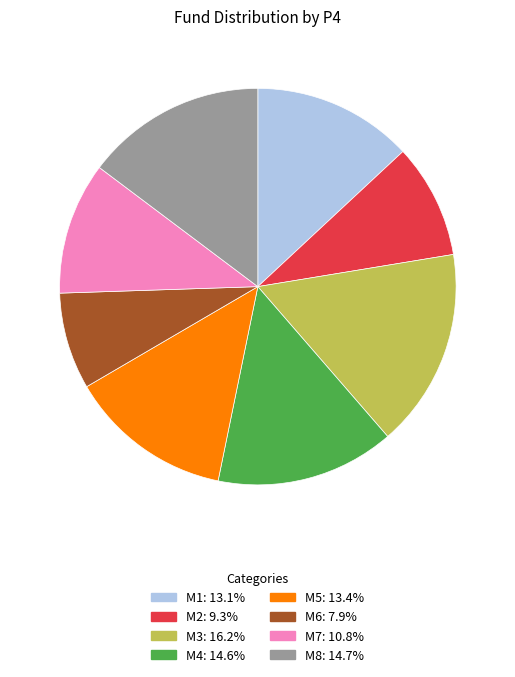

Combined, do M3 and M8 account for over 50%?

No